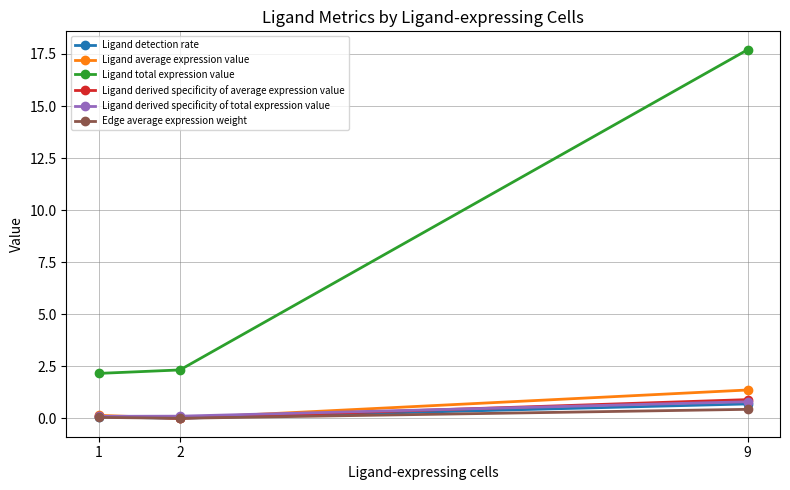

What is the difference between the maximum and second lowest values in the Ligand derived specificity of average expression value series?

0.8